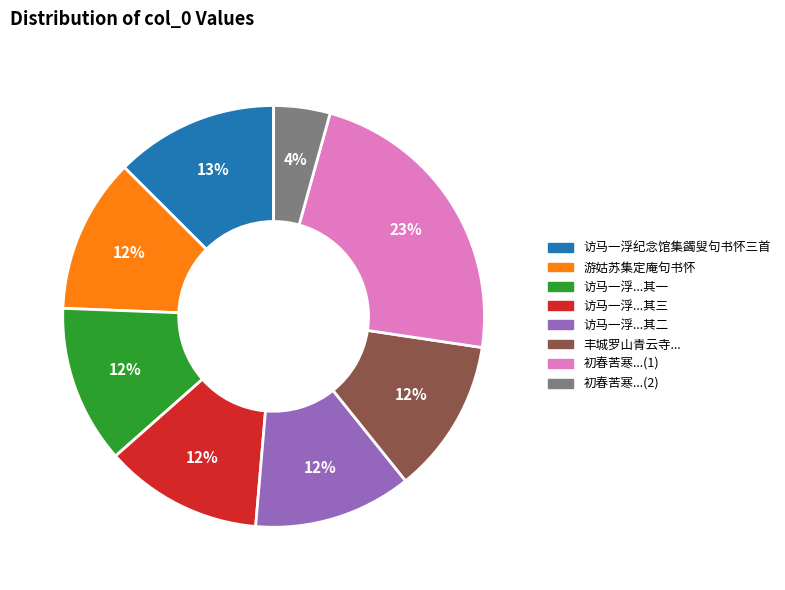

Is there any slice that represents more than half of the pie?

No